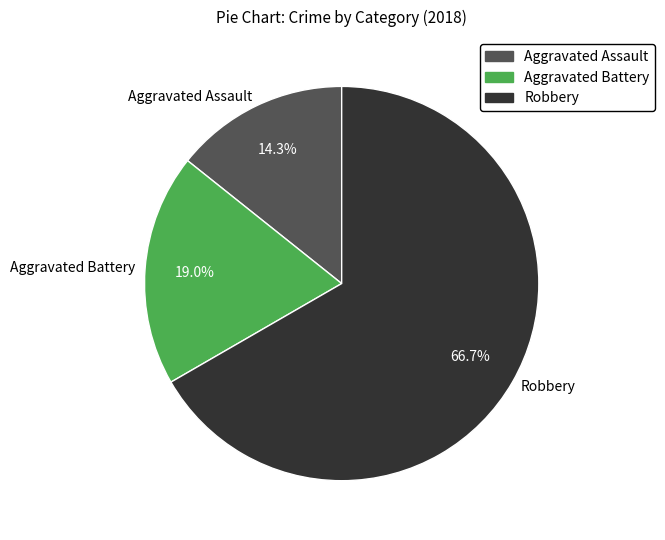

Which slice is the largest?

Robbery